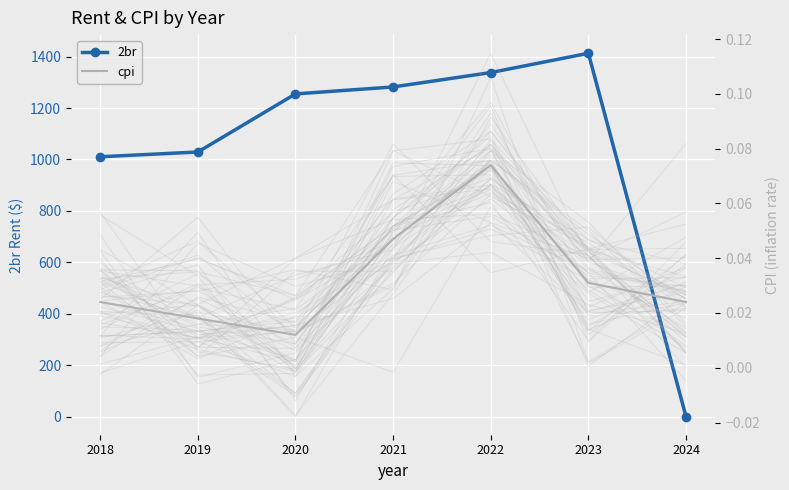

The 2br series shows 1437.2 at 2019. True or false?

False